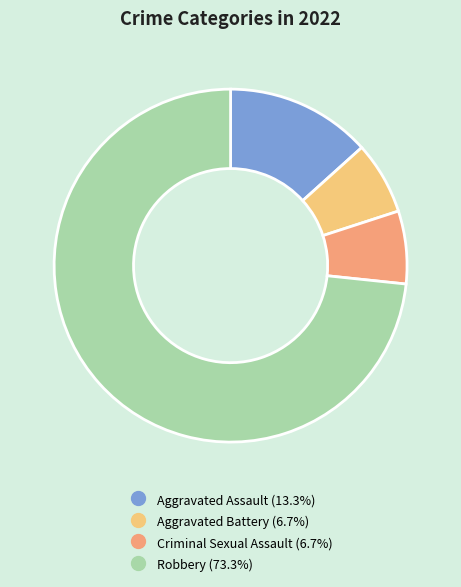

Which slice is the largest?

Robbery